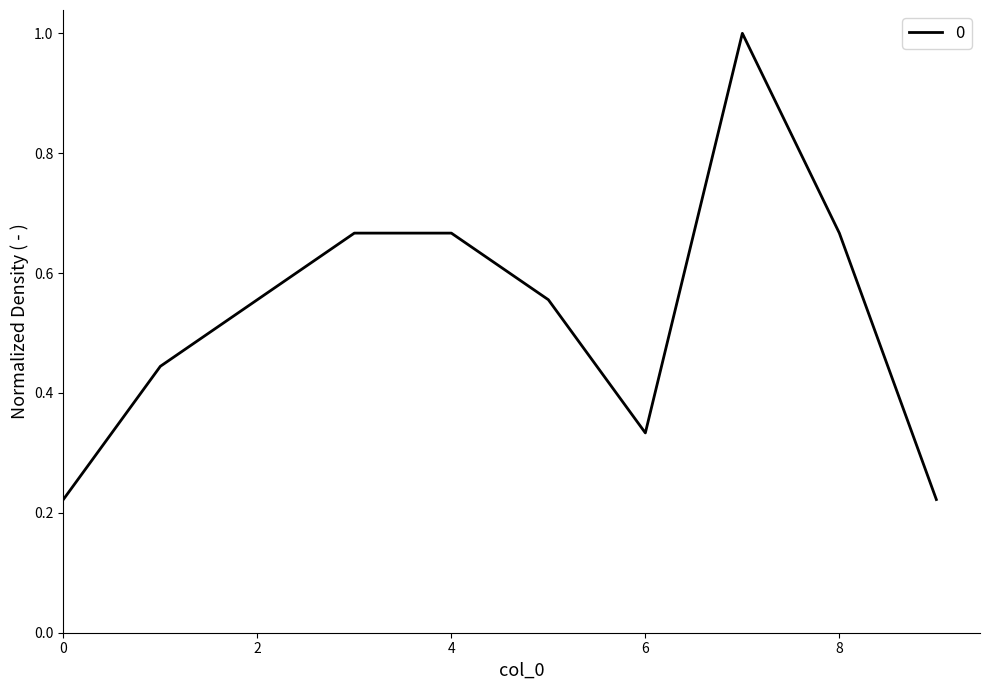

What is the difference between the maximum and minimum values?

0.8